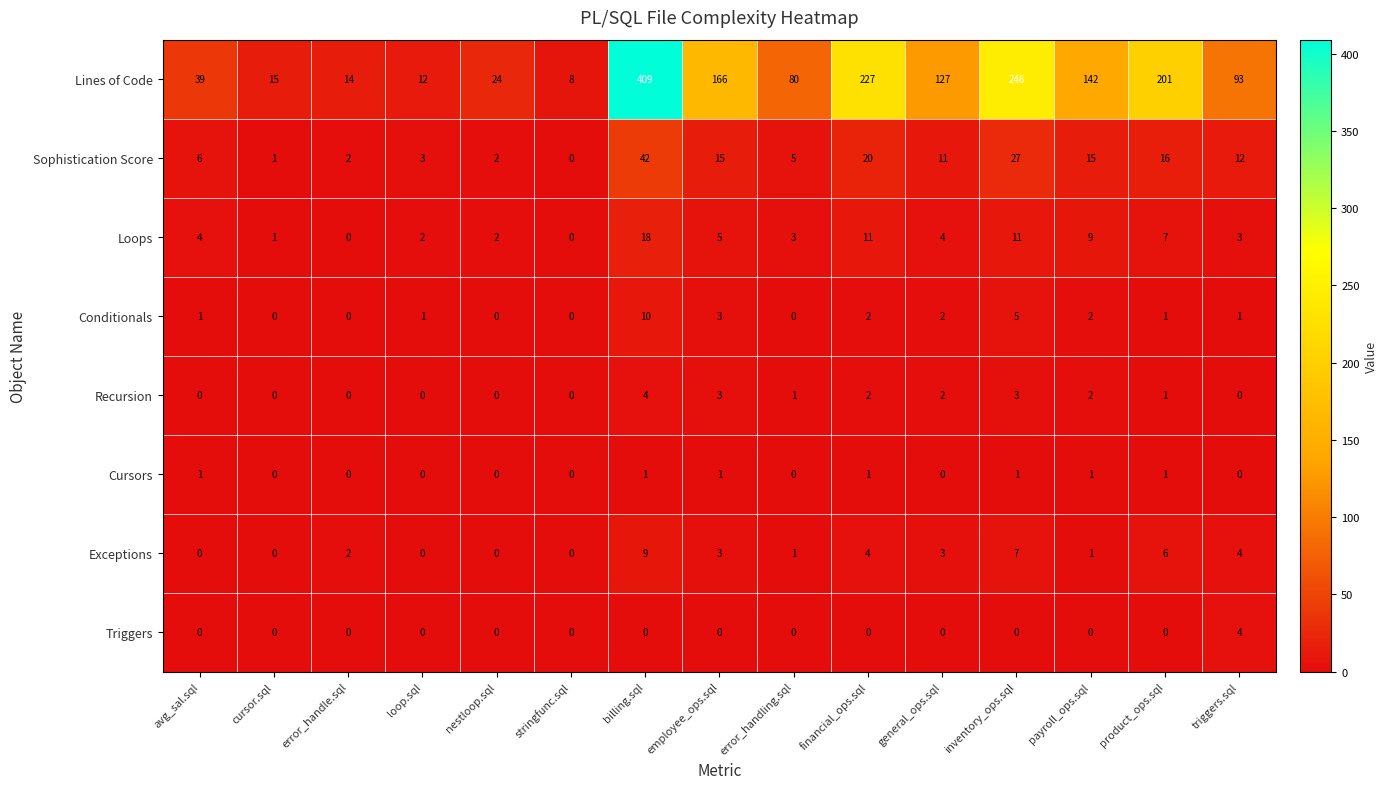

What is the sum of all Triggers values?

4